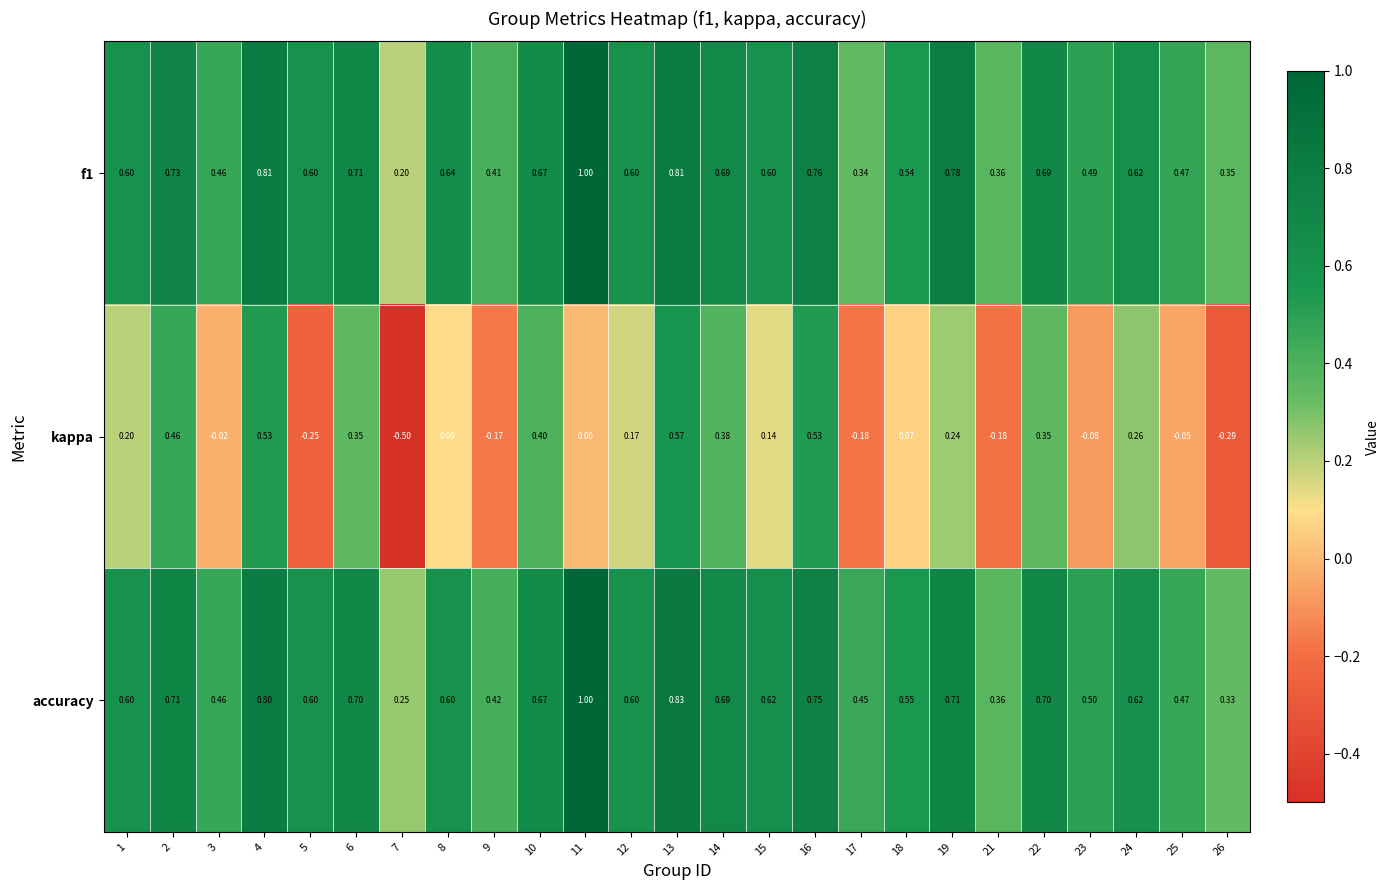

Which series has the largest range (max minus min)?

kappa